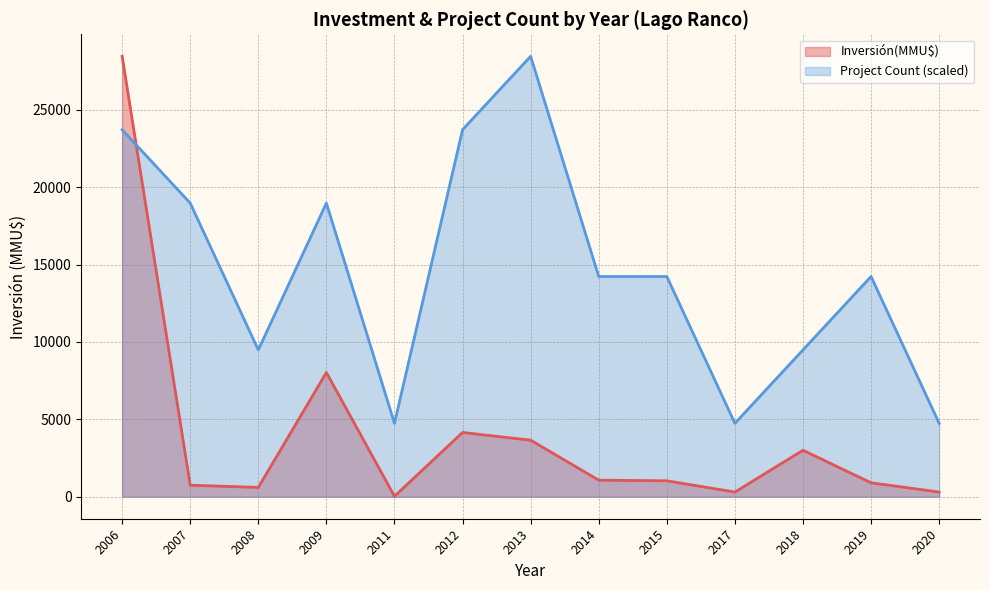

Between which two adjacent categories do Inversión(MMU$) and Project Count (scaled) first intersect?

2006 and 2007